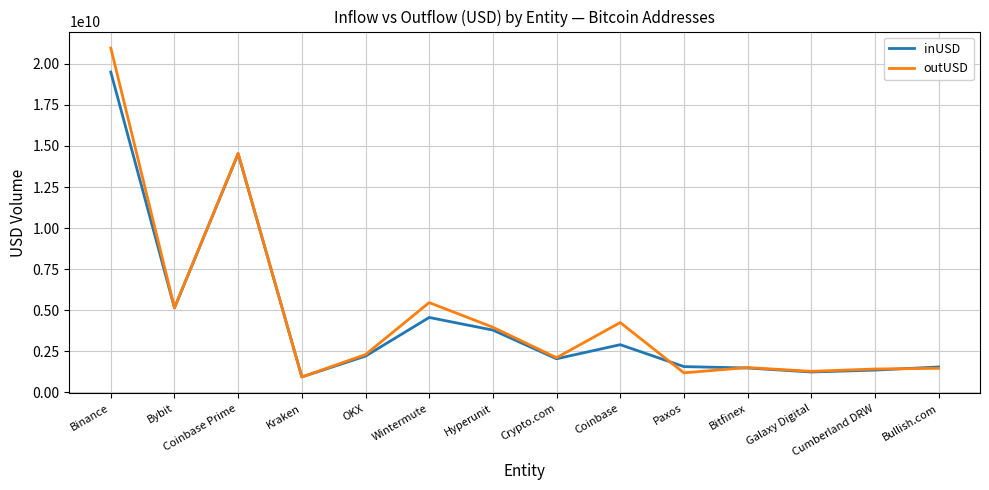

What is the total value across all series at Binance?

40465782123.2